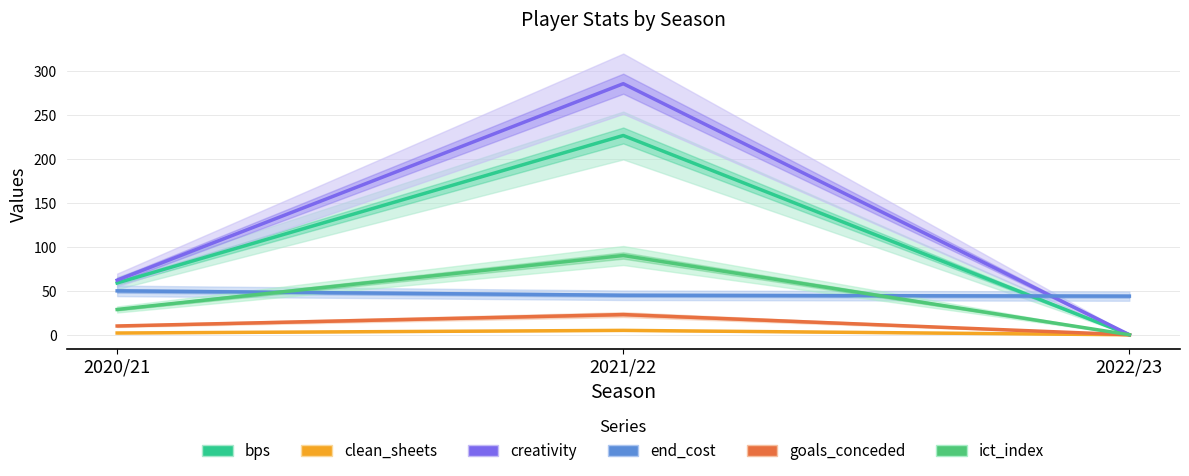

At 2021/22, list the series in order from largest to smallest.

creativity, bps, ict_index, end_cost, goals_conceded, clean_sheets